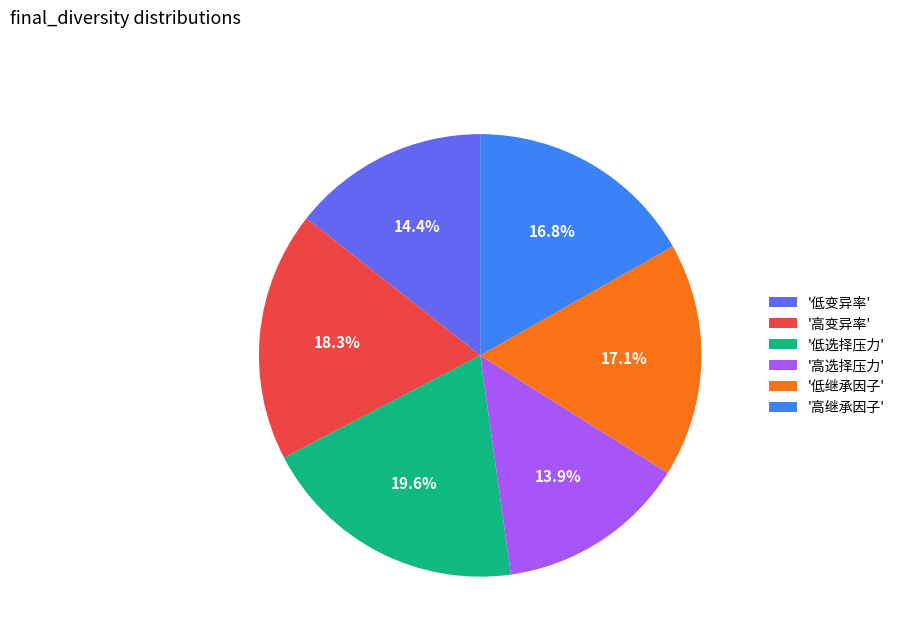

Is the sum of '低变异率' and '高变异率' greater than half?

No